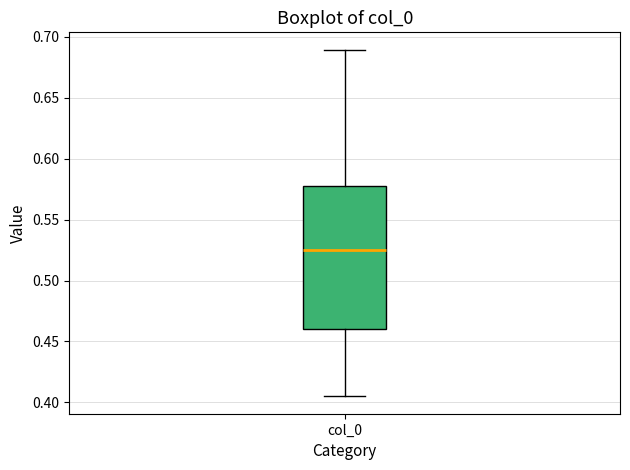

Read this box plot against the y-axis: the position of the median line, the range covered by the box, and the ends of both whiskers. The values are not printed on the chart, so give them approximately, as read against the axis.

median 0.525, box 0.460 to 0.580, whiskers 0.405 to 0.690